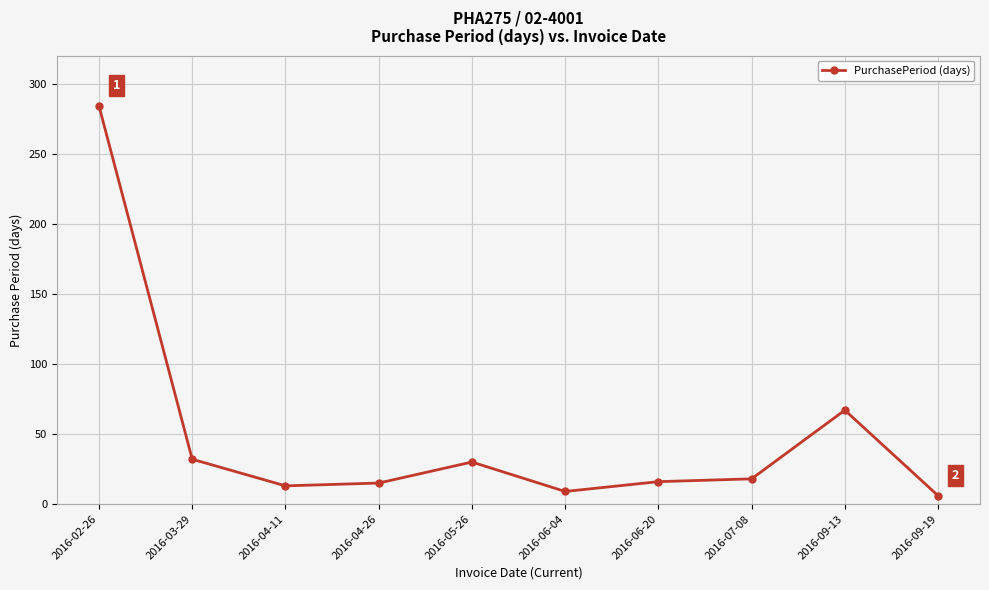

What is the change in value from 2016-05-26 to 2016-09-19?

-24